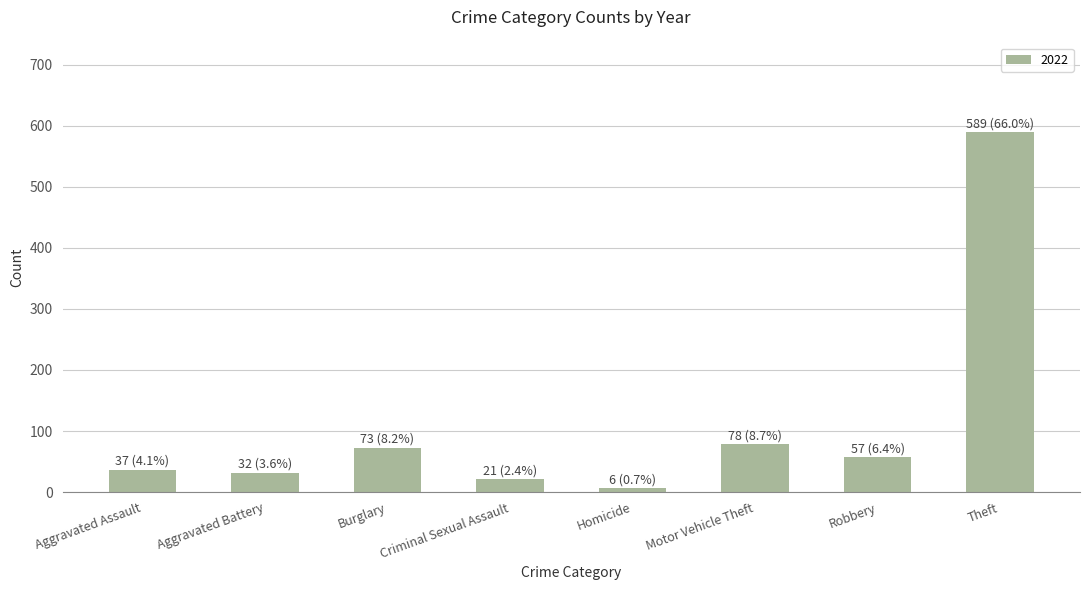

Which category has the lowest value across all series?

Homicide